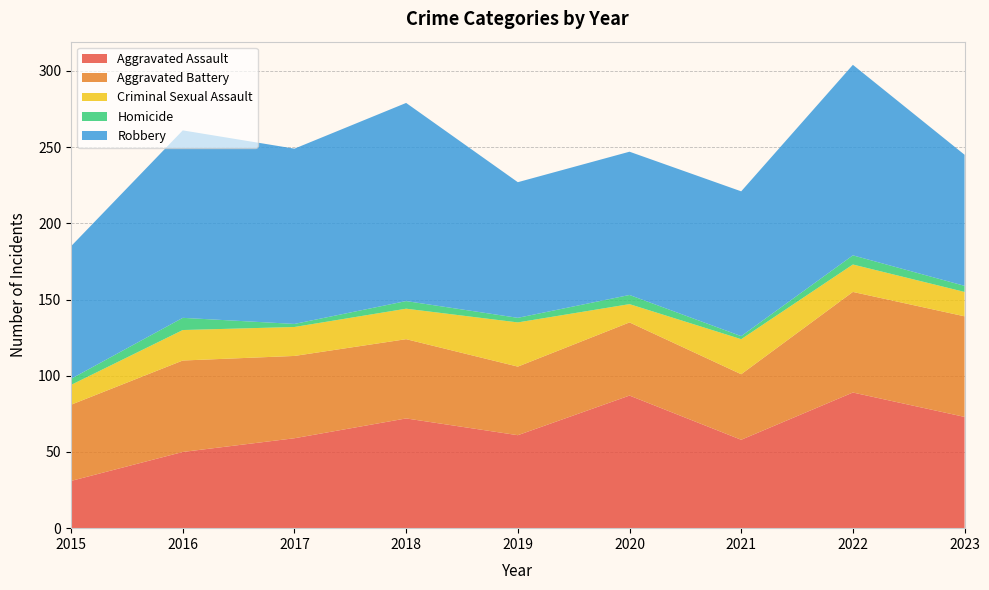

Reading right to left, list all the values displayed in this chart.

Aggravated Assault: 73	89	58	87	61	72	59	50	31
Aggravated Battery: 66	66	43	48	45	52	54	60	50
Criminal Sexual Assault: 16	18	23	12	29	20	19	20	13
Homicide: 4	6	2	6	3	5	2	8	4
Robbery: 86	125	95	94	89	130	115	123	87